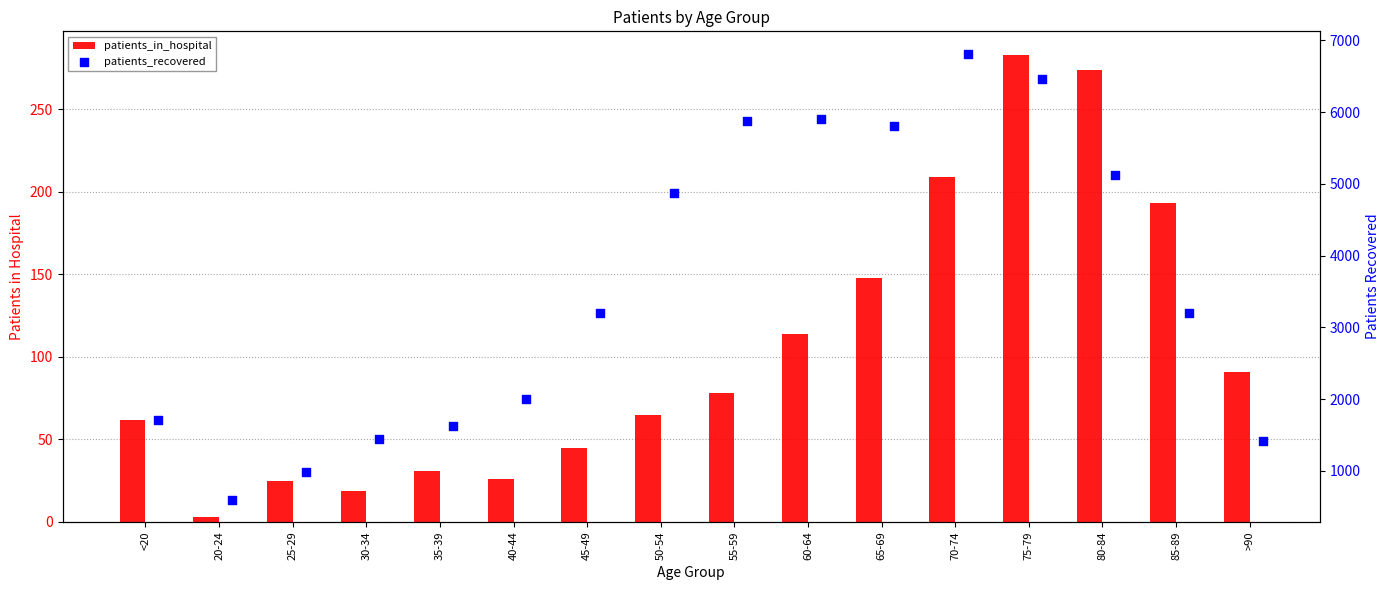

At how many categories does at least one series exceed 6753?

1